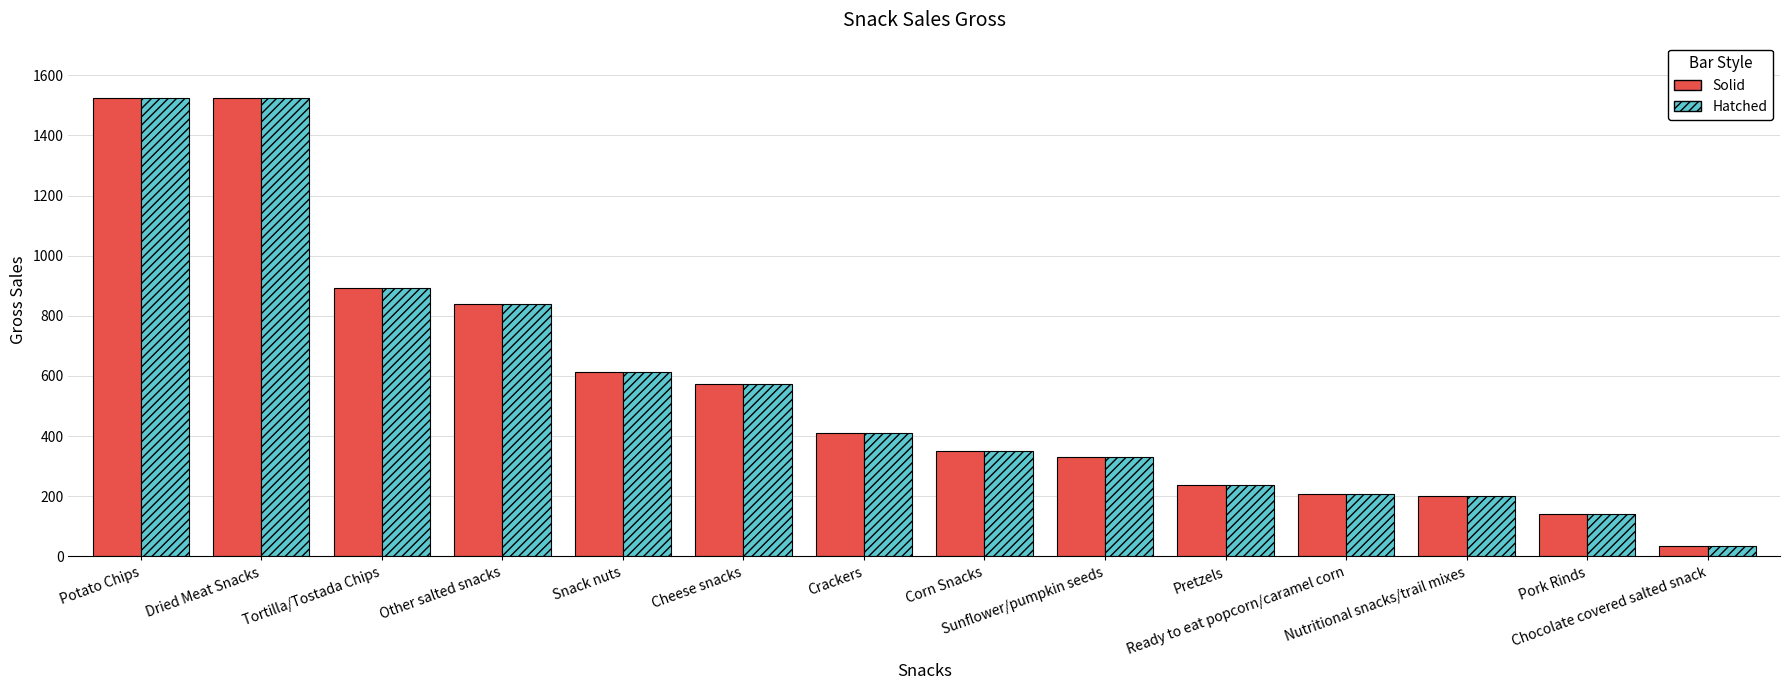

What is the greatest value displayed?

1525.1